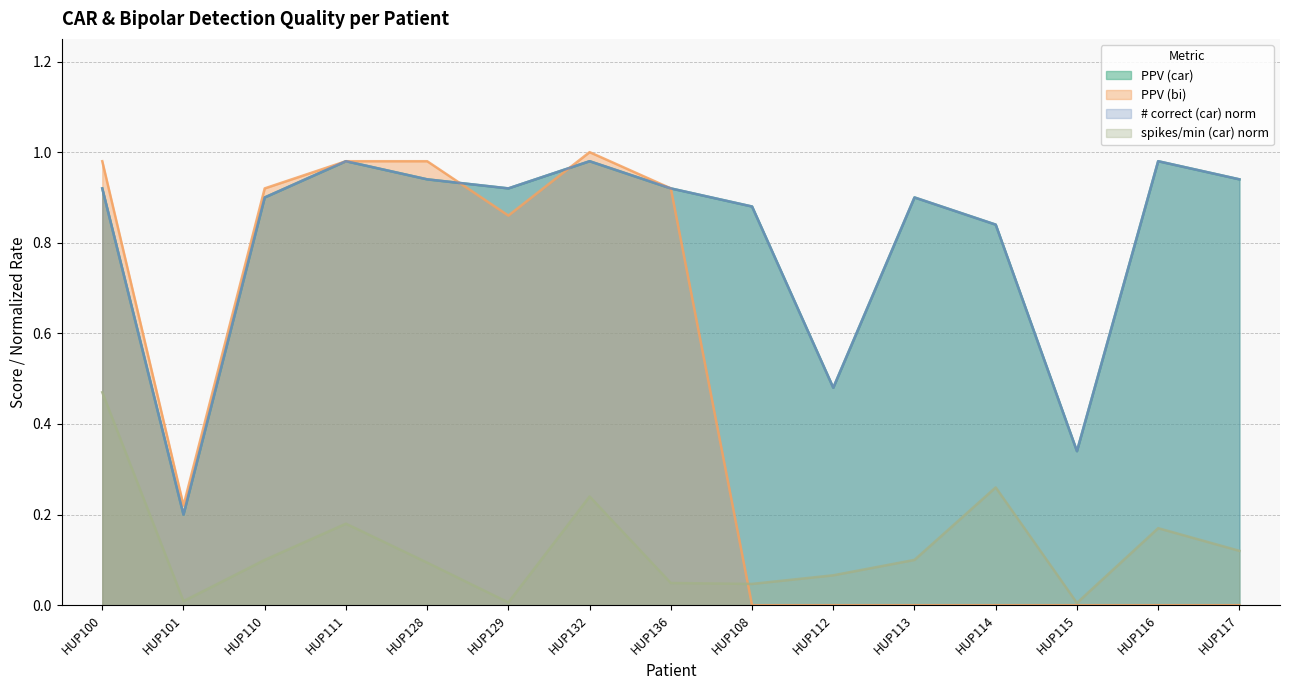

What is the label of the 14th point from the left?

HUP116